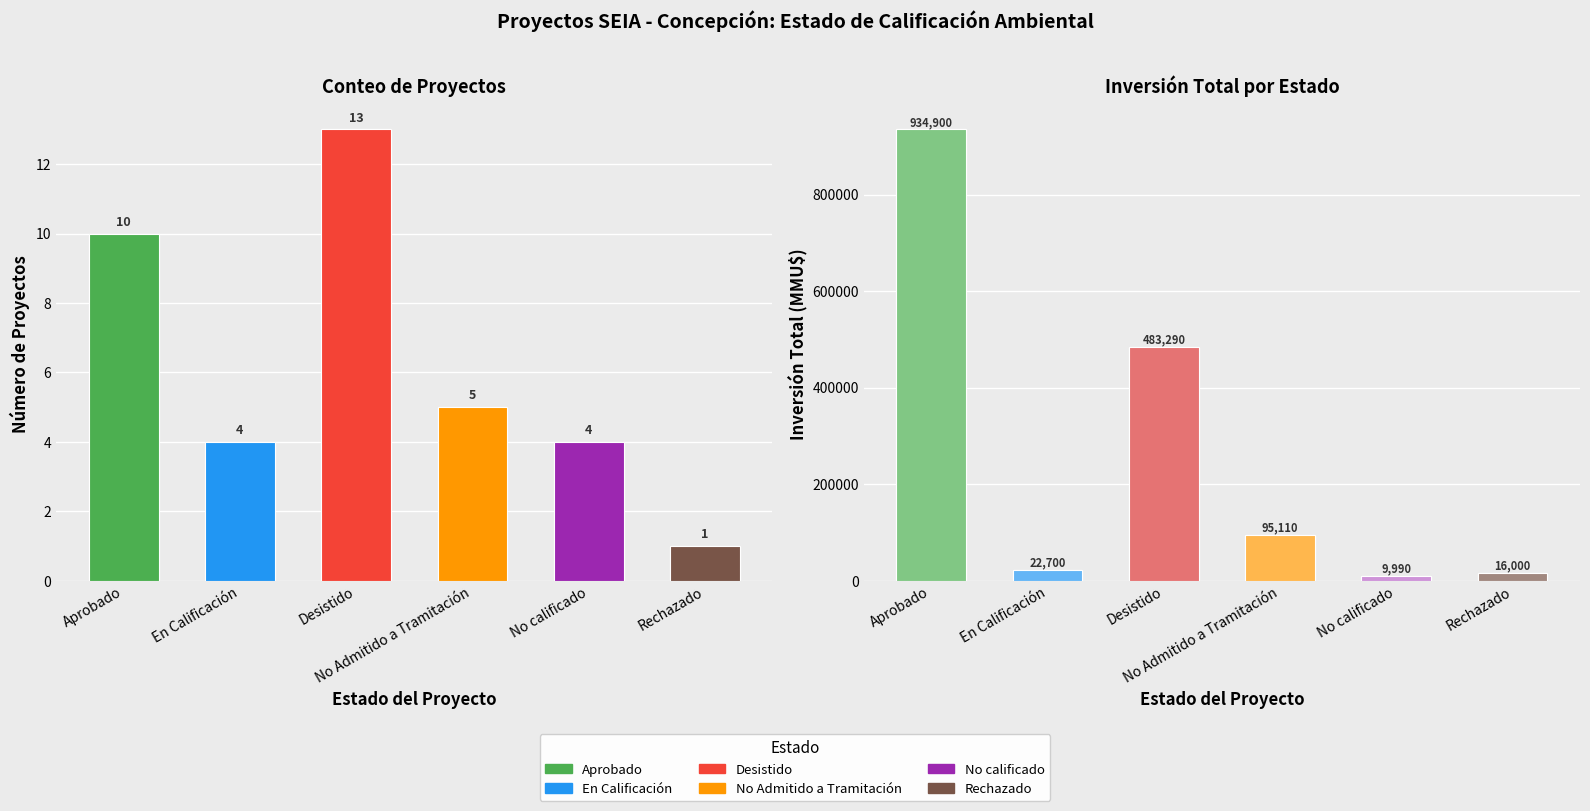

What is the maximum value shown in the chart?

13